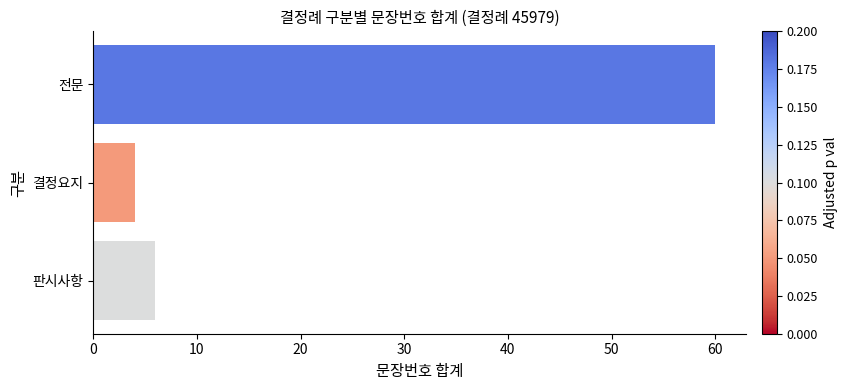

Reading bottom to top, list all the values displayed in this chart.

판시사항=6	결정요지=4	전문=60